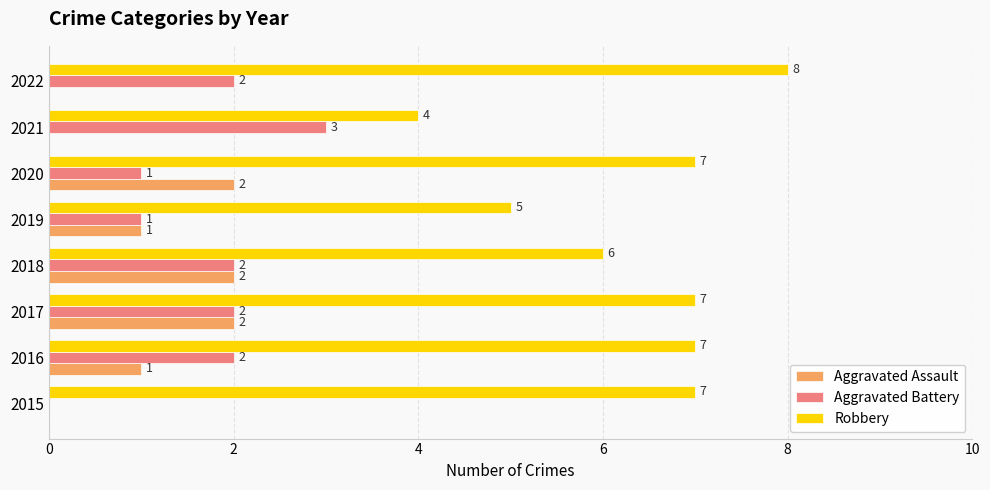

At which label is Robbery closest to 6?

2018